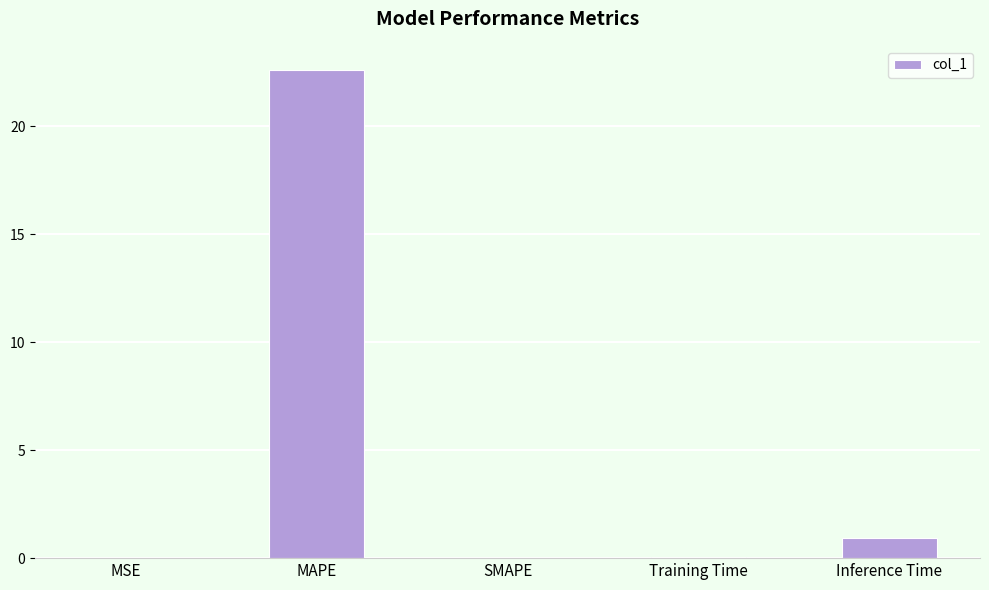

The chart shows a value of 0.0 at SMAPE. True or false?

True